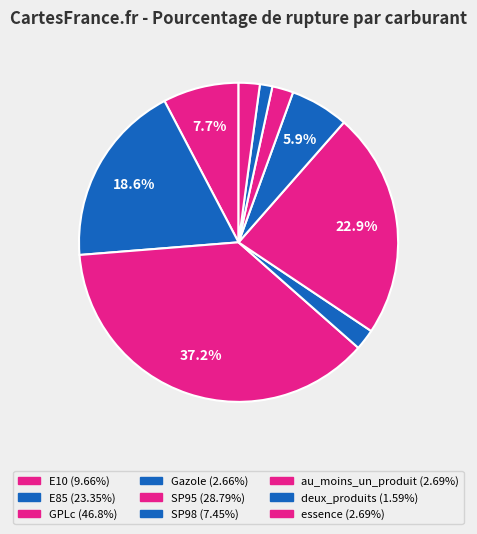

Is there any slice that represents more than half of the pie?

No